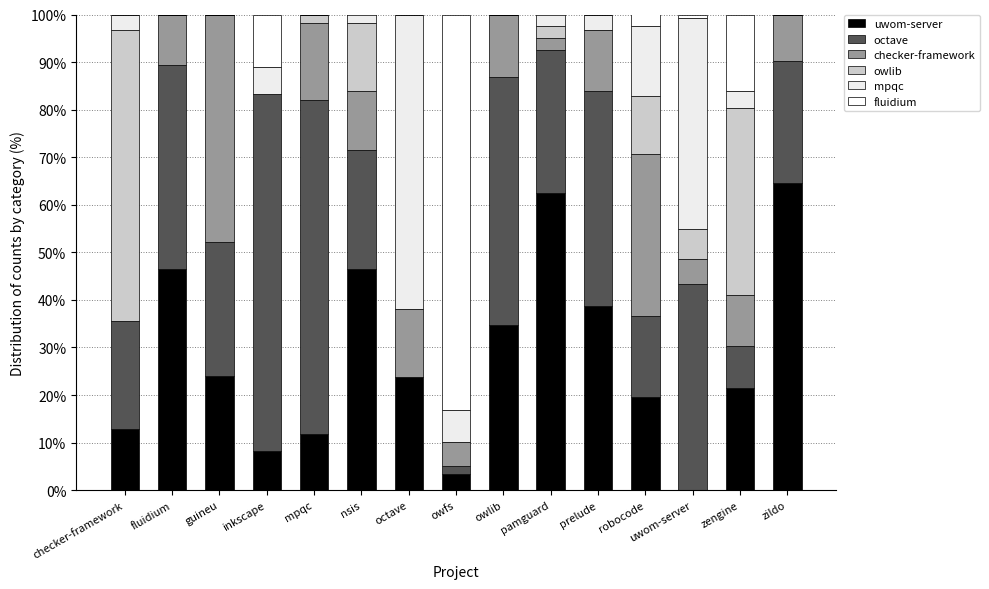

How many data points does each series have?

15